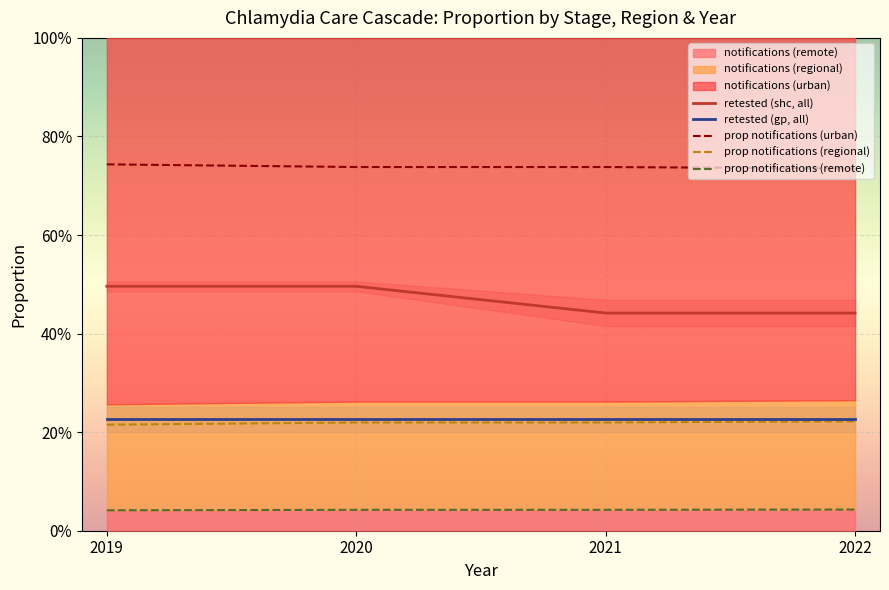

Reading right to left, list all the values displayed in this chart.

retested (shc, all): 2022=0.4	2021=0.4	2020=0.5	2019=0.5
retested (gp, all): 2022=0.2	2021=0.2	2020=0.2	2019=0.2
prop notifications (urban): 2022=0.7	2021=0.7	2020=0.7	2019=0.7
prop notifications (regional): 2022=0.2	2021=0.2	2020=0.2	2019=0.2
prop notifications (remote): 2022=0.0	2021=0.0	2020=0.0	2019=0.0